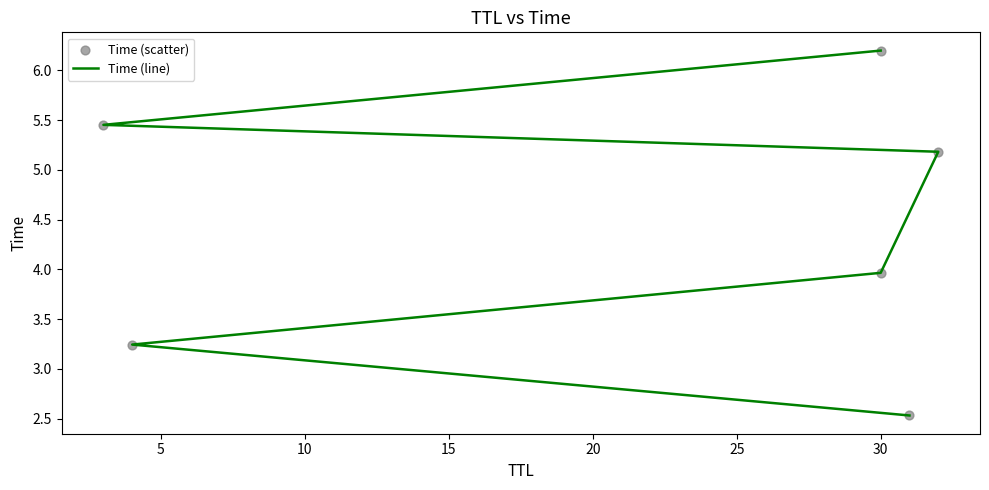

What are all the series names shown in the legend?

Time (line), Time (scatter)